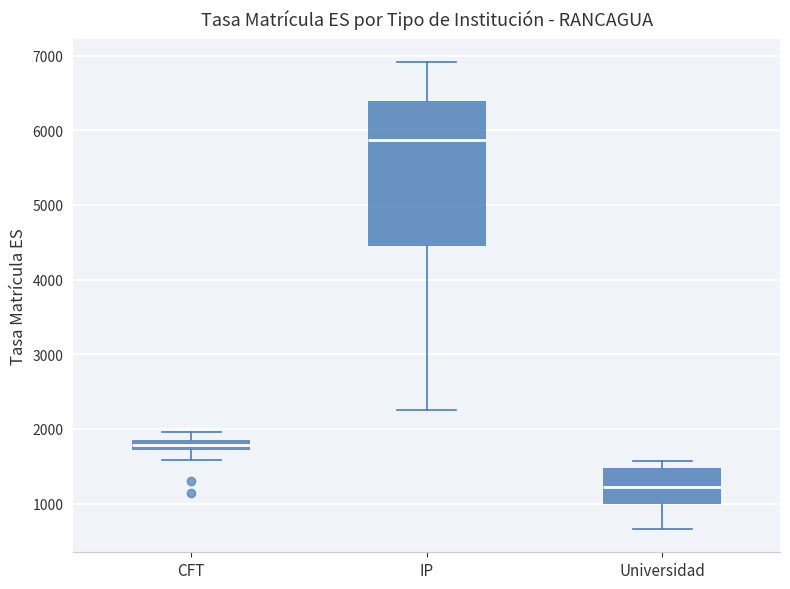

Where does the lower whisker of the box for CFT end on the y-axis? The values are not printed on the chart, so give them approximately, as read against the axis.

1600